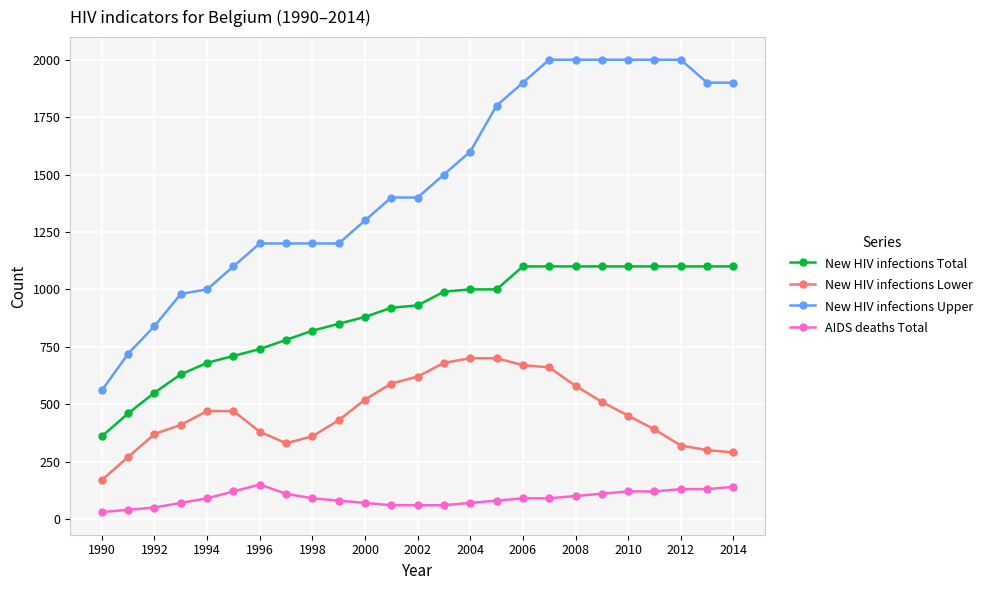

What is the highest value of the New HIV infections Lower series?

700